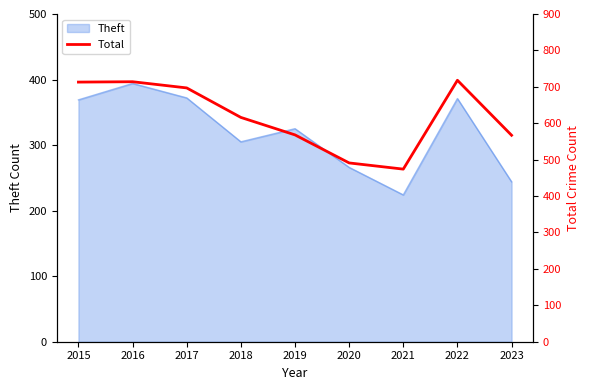

Reading left to right, extract all data points from this chart.

2015=713	2016=714	2017=697	2018=616	2019=568	2020=491	2021=474	2022=718	2023=567